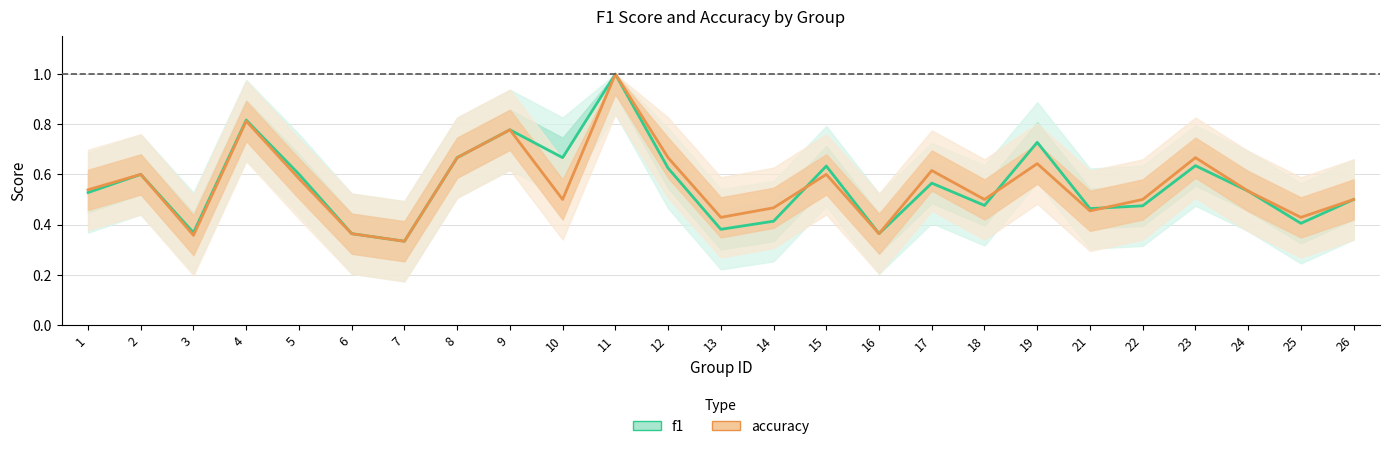

What is the average value of the accuracy series?

0.6